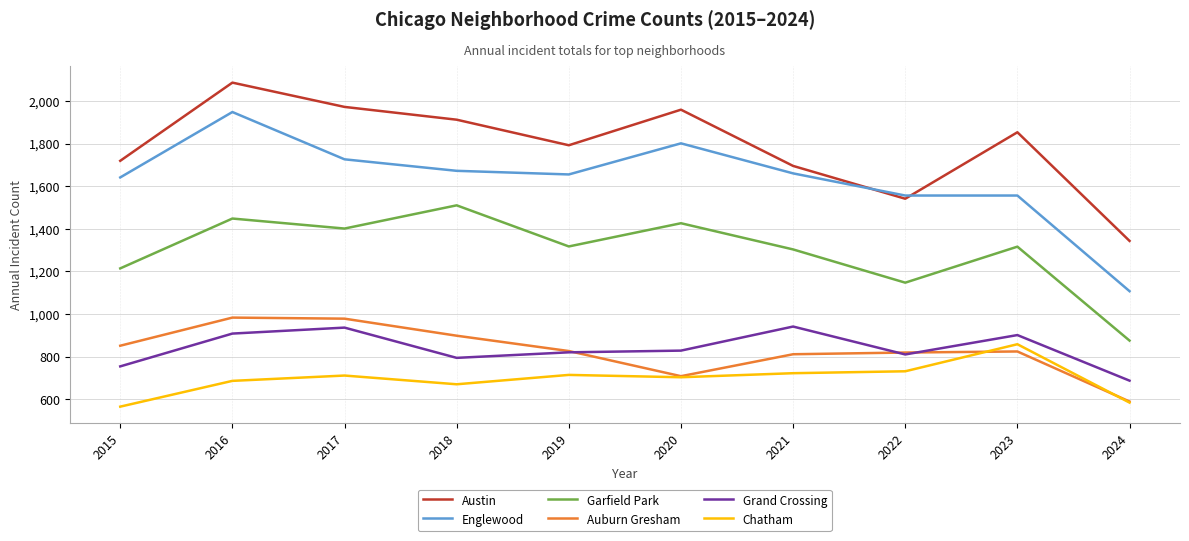

True or false: Auburn Gresham and Englewood cross at least once.

False